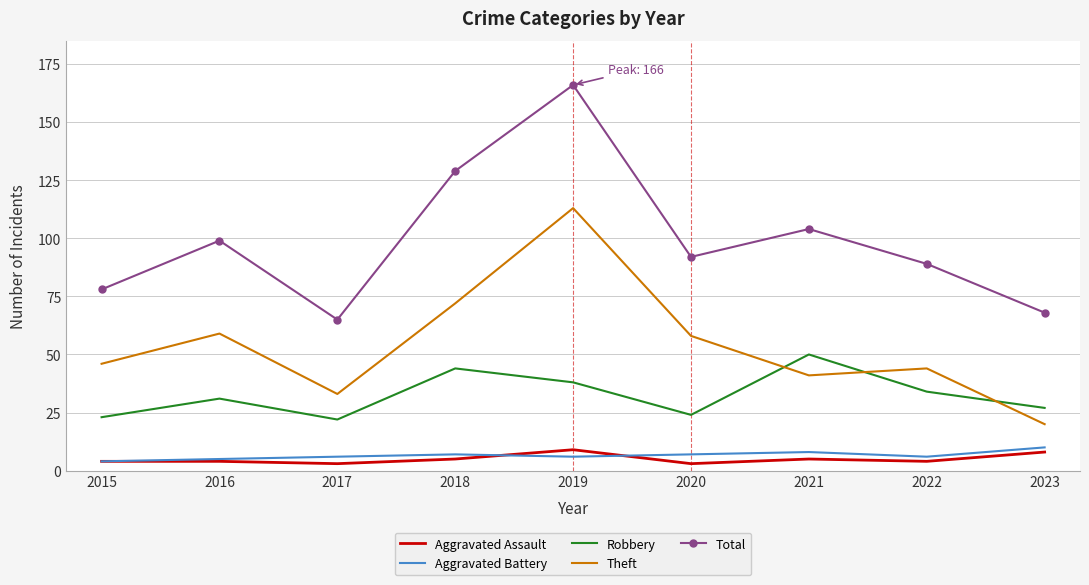

Reading right to left, extract all data points from this chart.

Aggravated Assault: 2023=8	2022=4	2021=5	2020=3	2019=9	2018=5	2017=3	2016=4	2015=4
Aggravated Battery: 2023=10	2022=6	2021=8	2020=7	2019=6	2018=7	2017=6	2016=5	2015=4
Robbery: 2023=27	2022=34	2021=50	2020=24	2019=38	2018=44	2017=22	2016=31	2015=23
Theft: 2023=20	2022=44	2021=41	2020=58	2019=113	2018=72	2017=33	2016=59	2015=46
Total: 2023=68	2022=89	2021=104	2020=92	2019=166	2018=129	2017=65	2016=99	2015=78